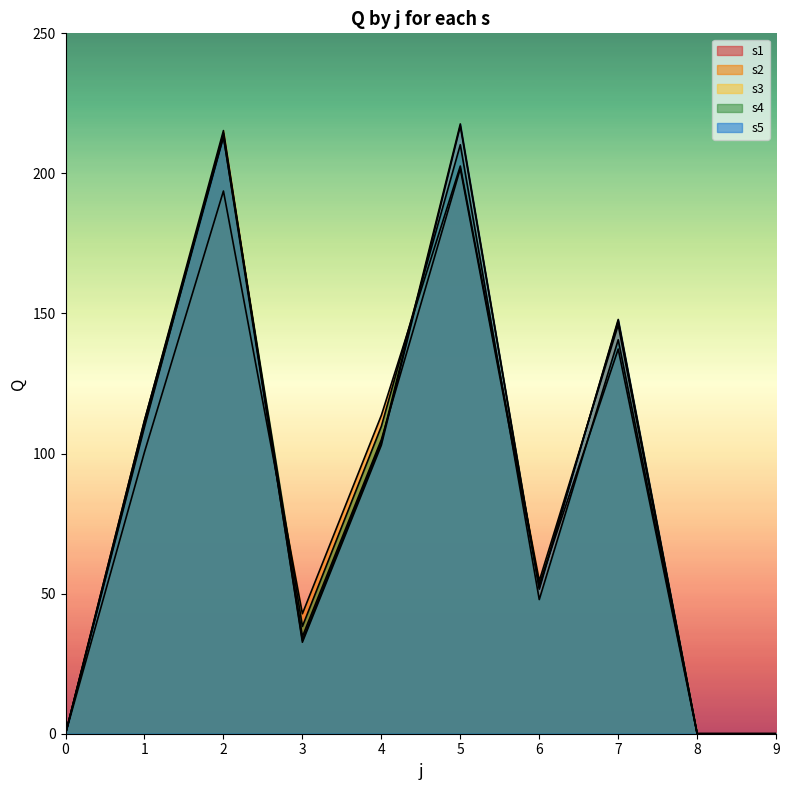

What is the spread (max minus min) of values at 7?

10.6